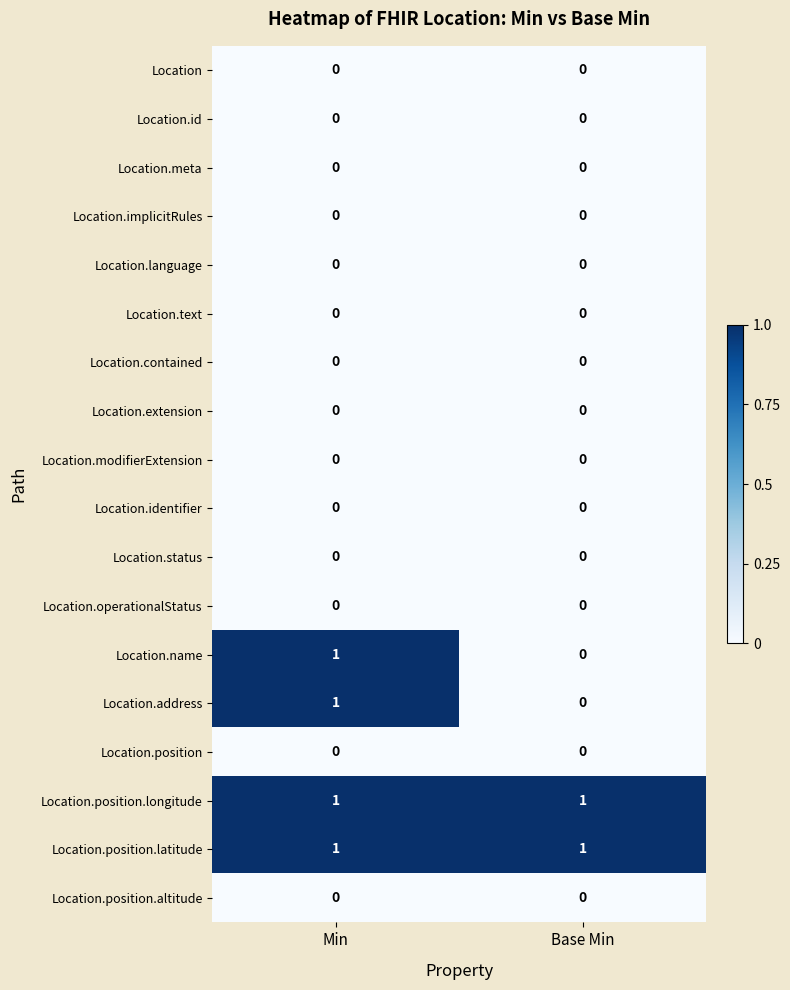

The Location.meta series shows 0 at Min. True or false?

True